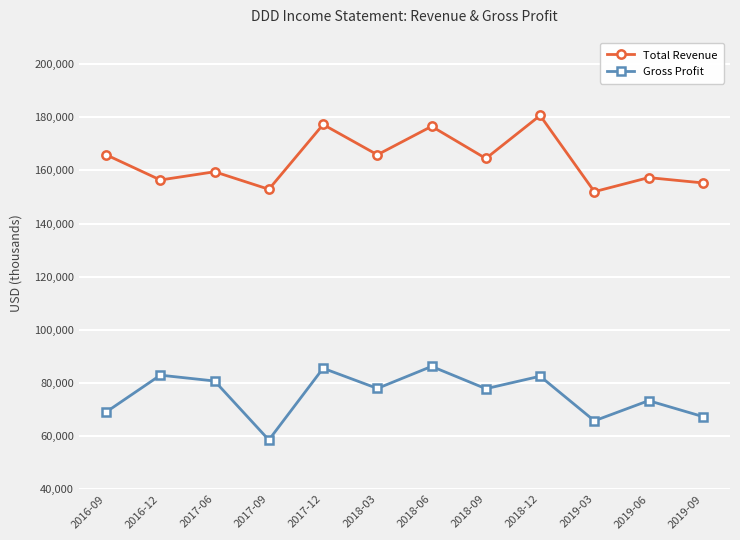

How many lines are shown in the chart?

2